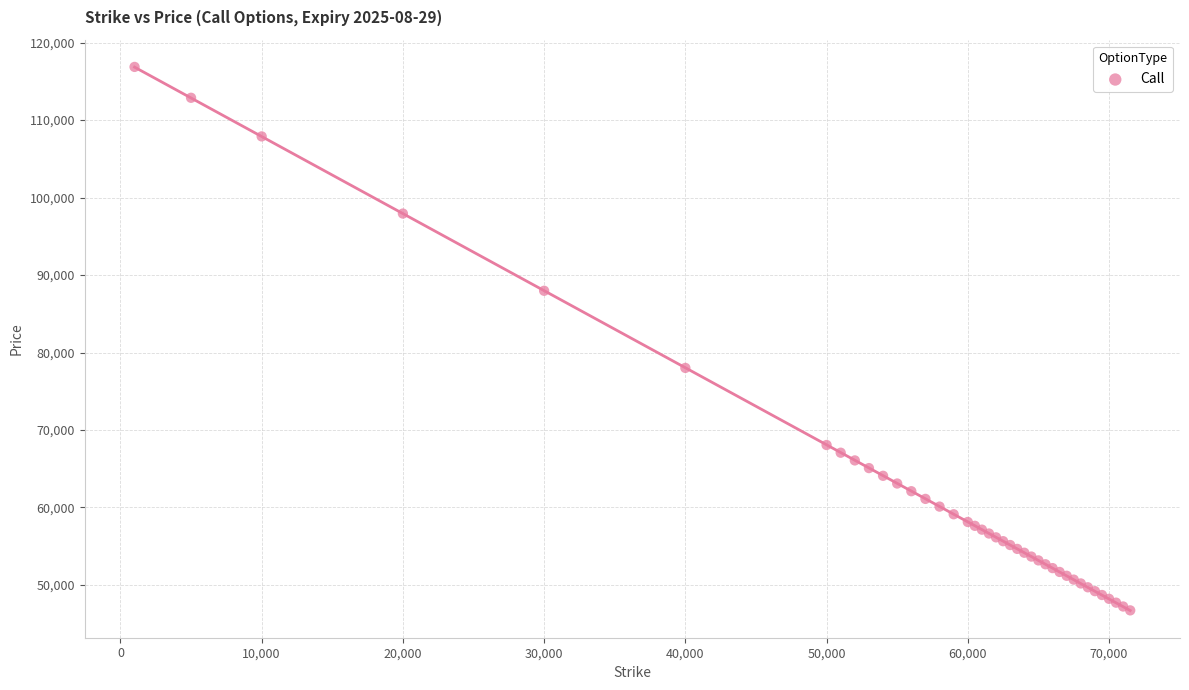

What Y value in the scatter plot is closest to 81790?

78010